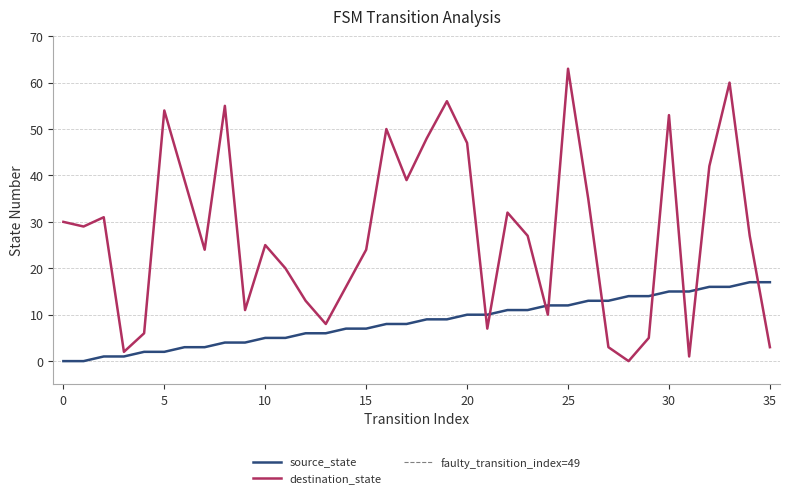

Does the chart have visible grid lines?

Yes